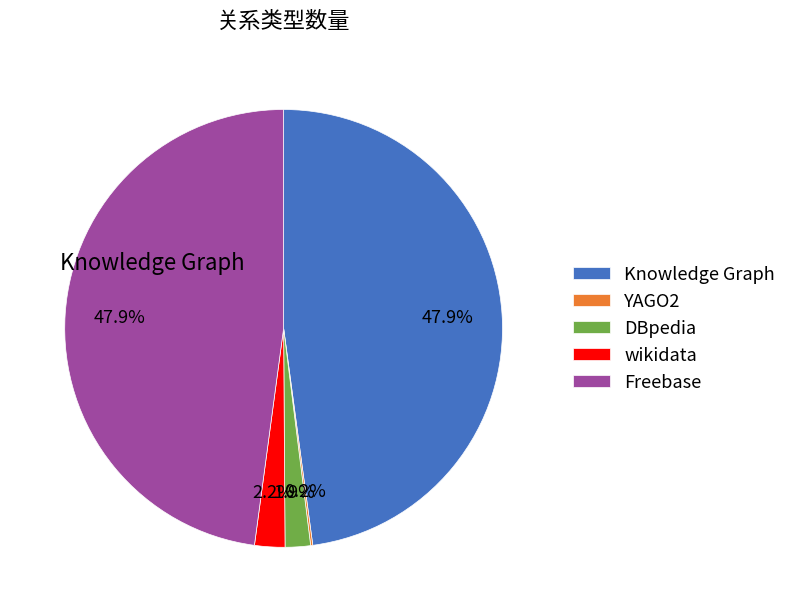

Is there any slice that represents more than half of the pie?

No